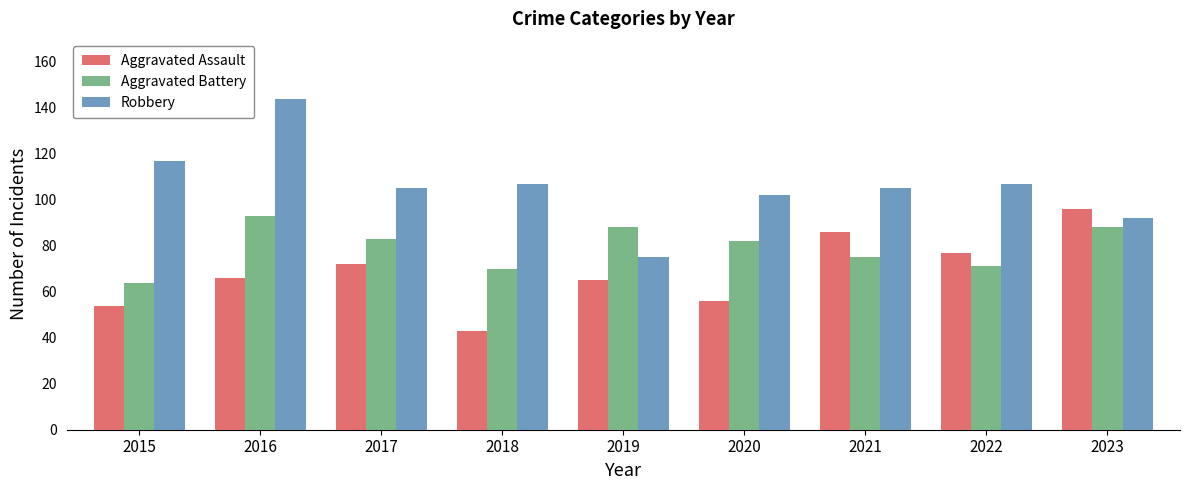

How many categories are shown in the chart?

9